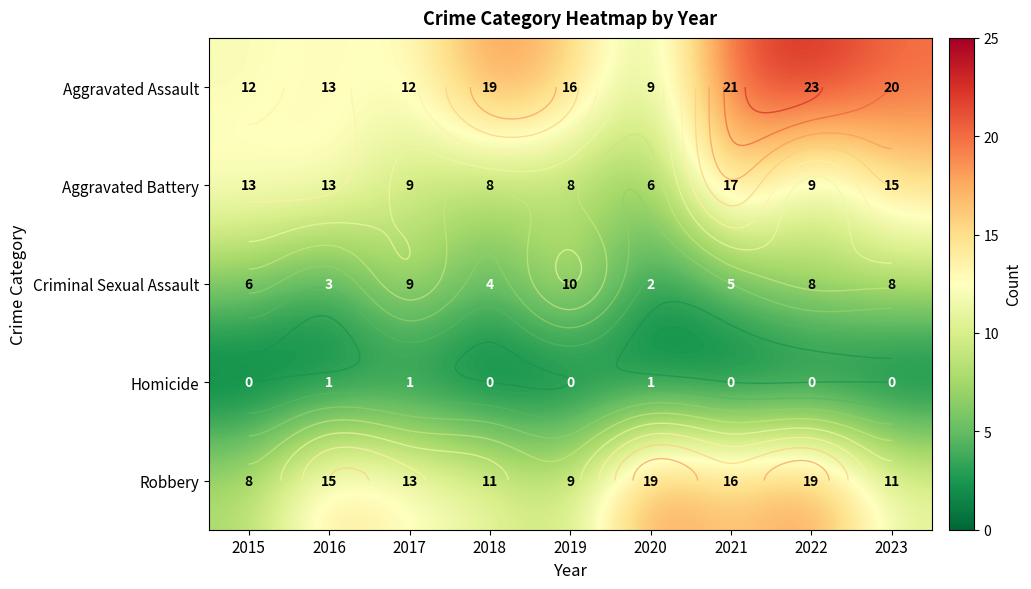

Where is Criminal Sexual Assault nearest to the value 6?

2015